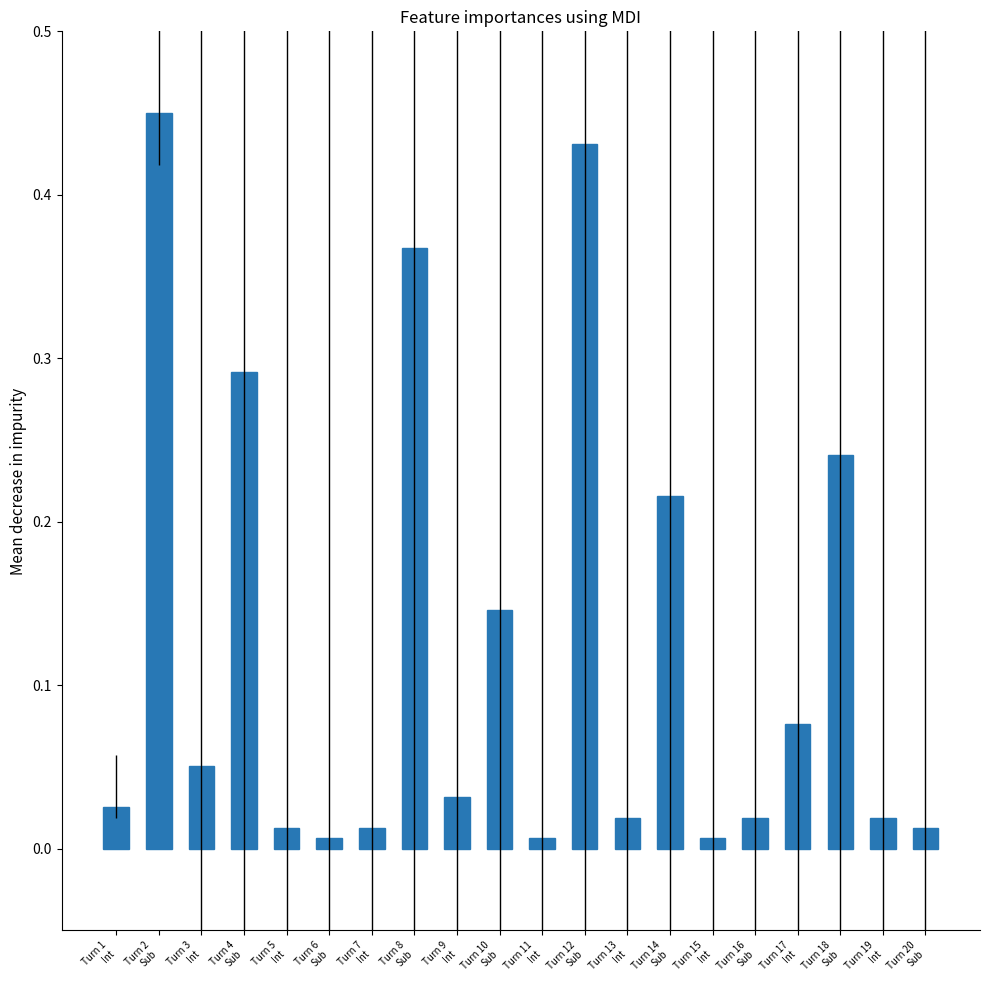

What is the sum of all values?

2.4